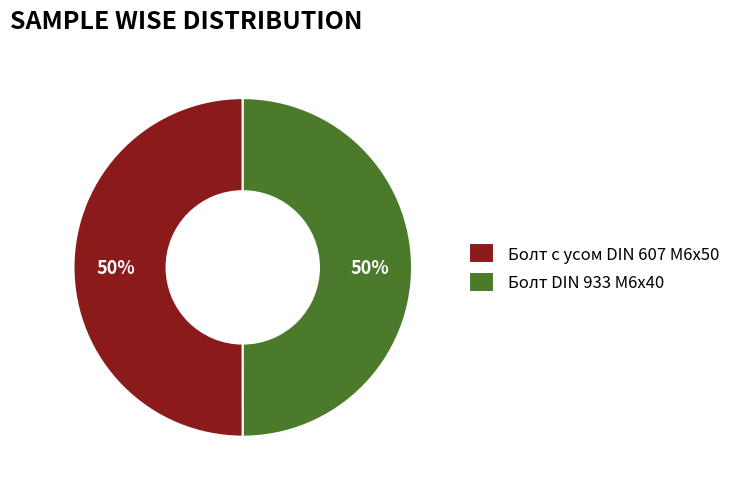

How many slices are in this pie chart?

2